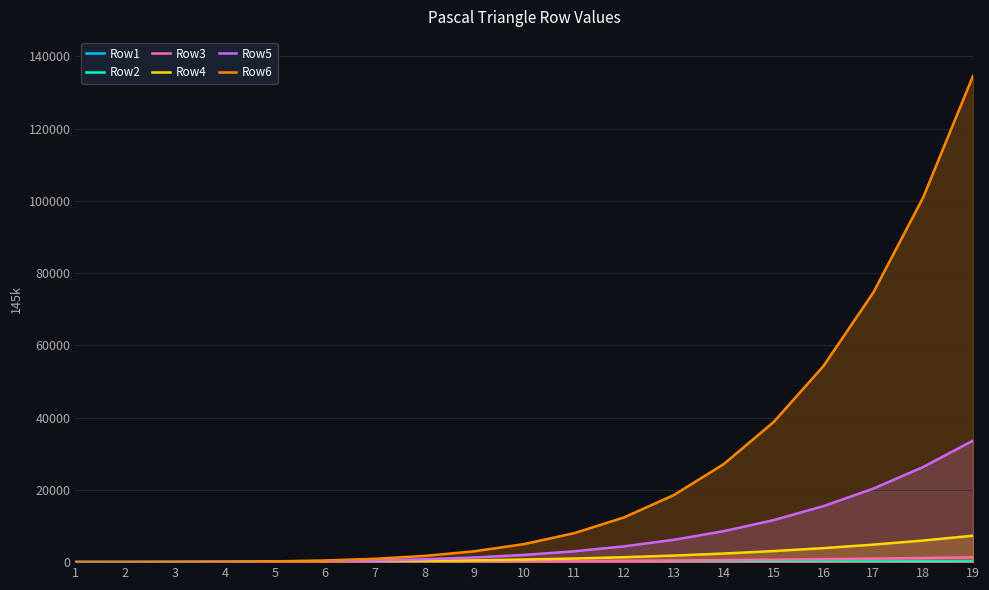

What is the maximum value shown in the chart?

134596